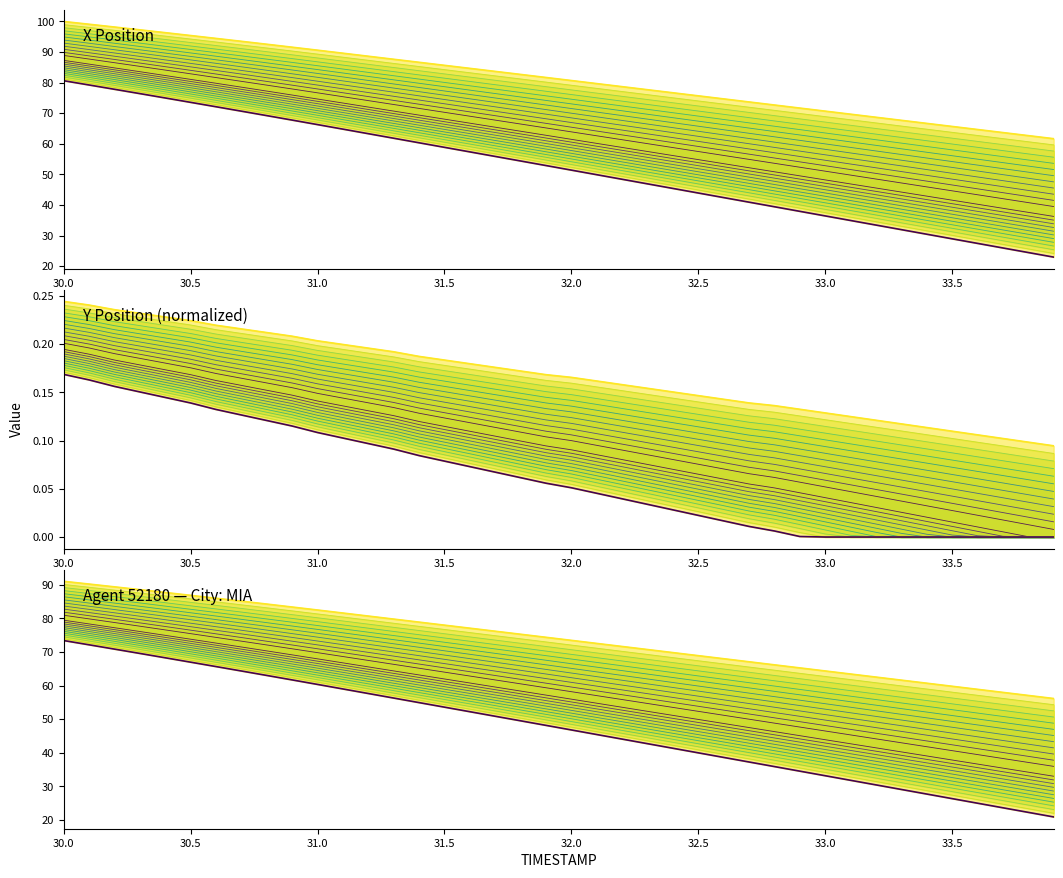

Is this an area chart (filled region under the line)?

No